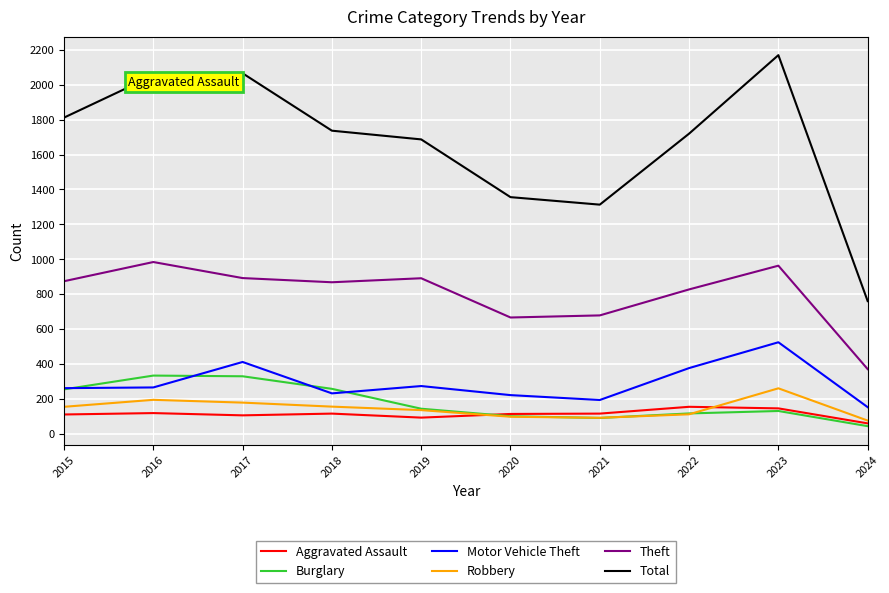

What is the difference between the second highest and second lowest values in the Burglary series?

239